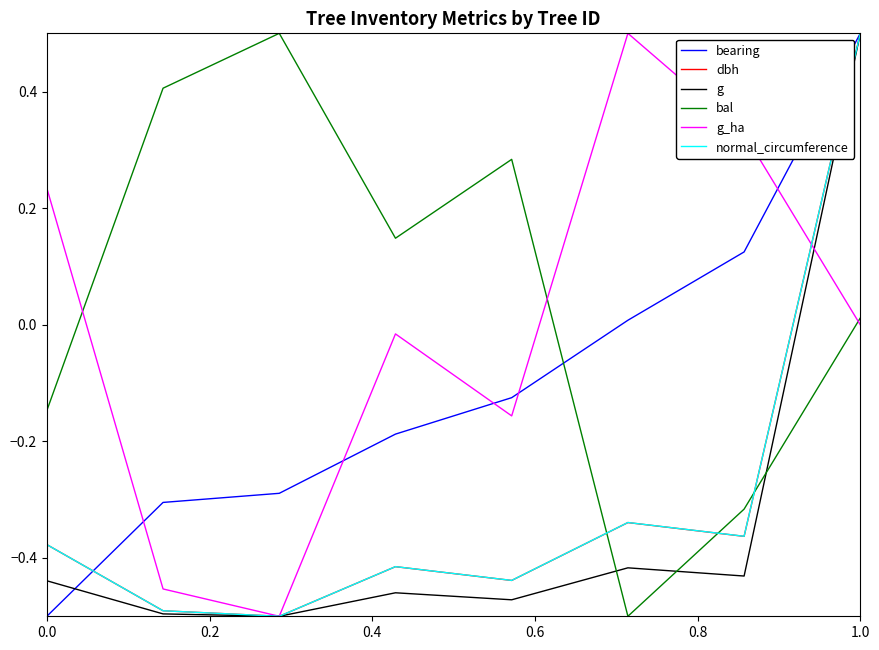

What is the maximum value shown in the chart?

0.5